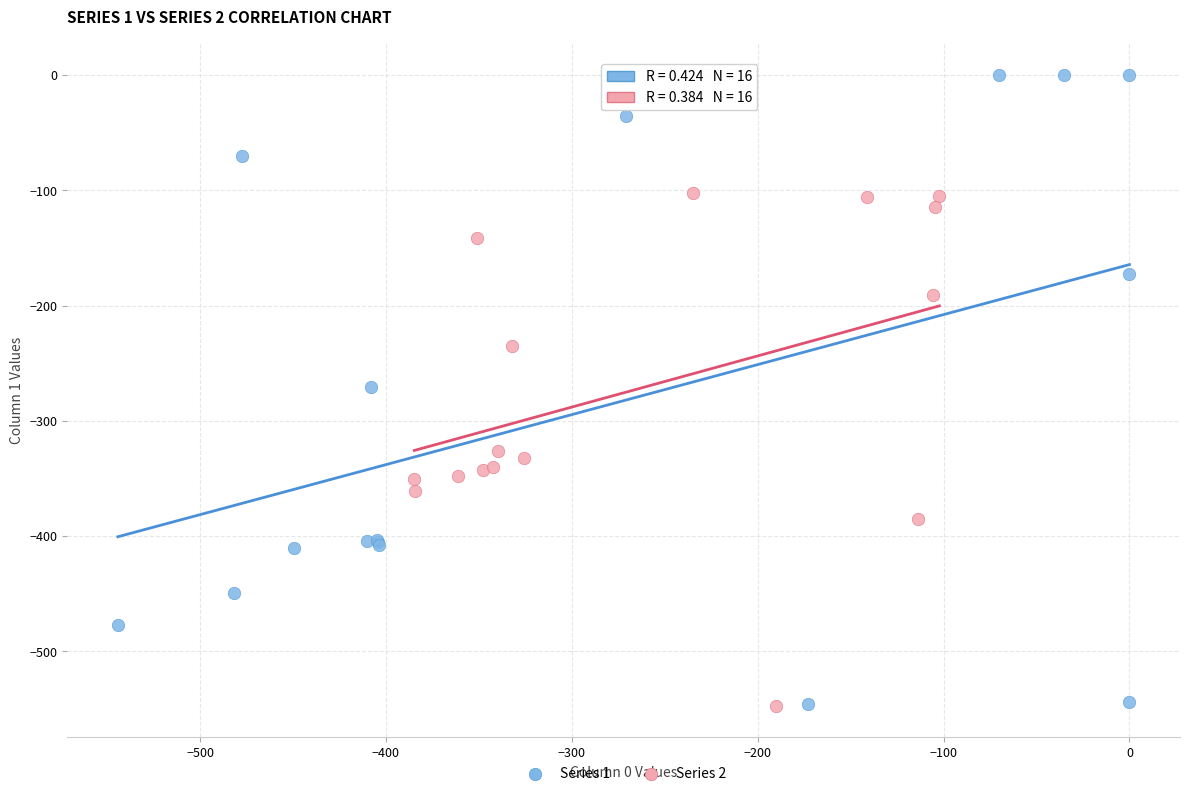

Which series has the largest Y range (max minus min)?

Series 1